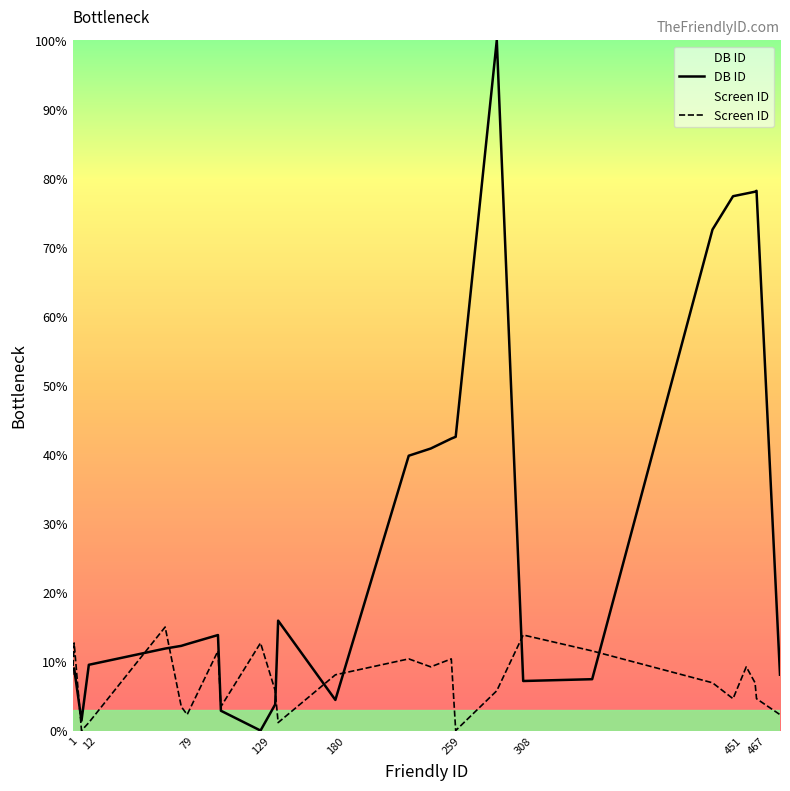

Which series has the largest total across all categories?

DB ID